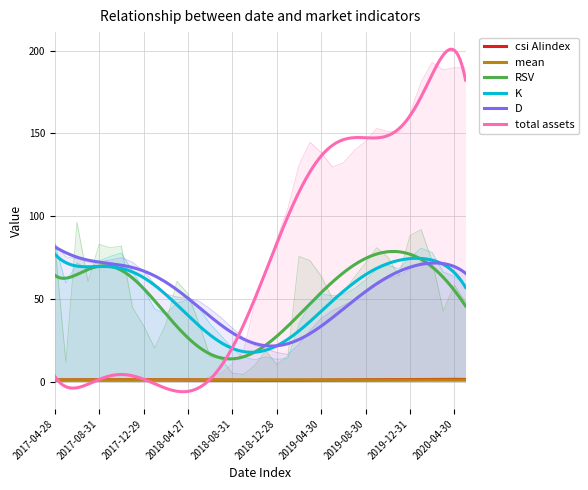

Rank the series at 2019-09-30 from lowest to highest value.

mean, csi AIindex, D, K, RSV, total assets